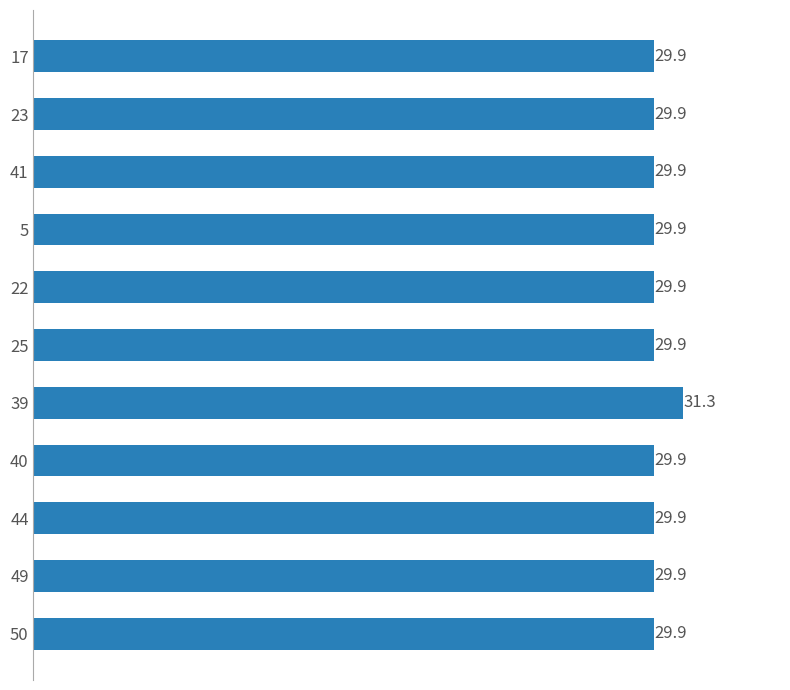

Reading bottom to top, transcribe all the data shown in this chart.

50=29.9	49=29.9	44=29.9	40=29.9	39=31.3	25=29.9	22=29.9	5=29.9	41=29.9	23=29.9	17=29.9